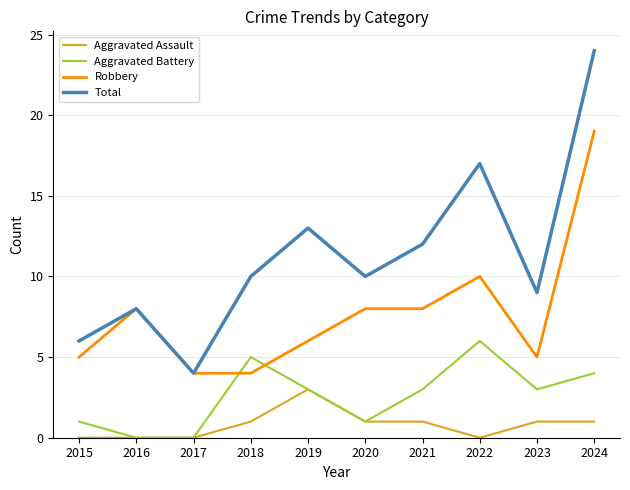

True or false: Aggravated Battery has more than 0 interior local peaks.

True